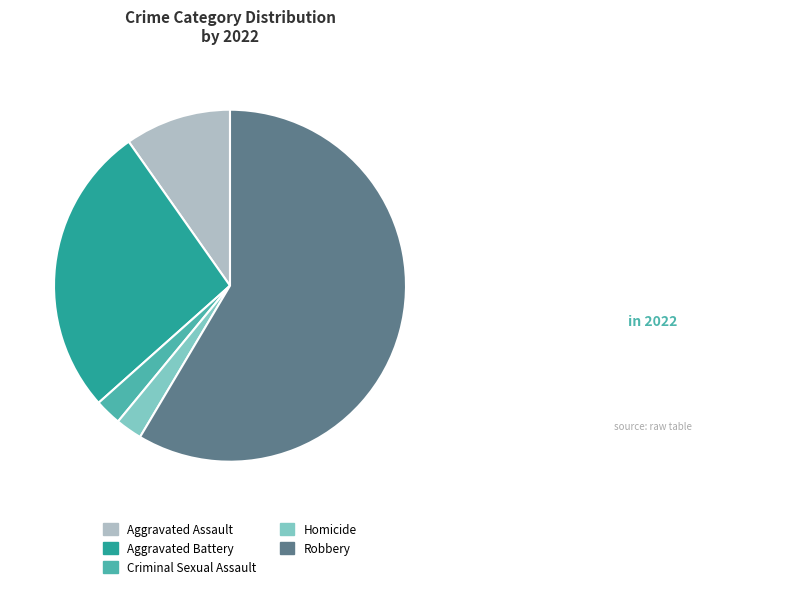

Is it true that Aggravated Assault is 17% of the pie?

False